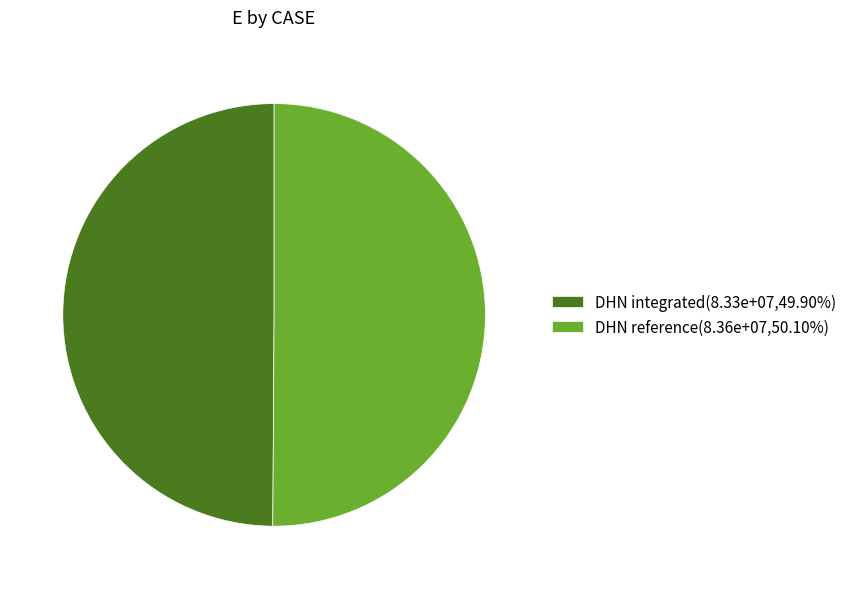

Approximately how many times larger is the value at DHN reference(8.36e+07,50.10%) compared to DHN integrated(8.33e+07,49.90%)?

1.0